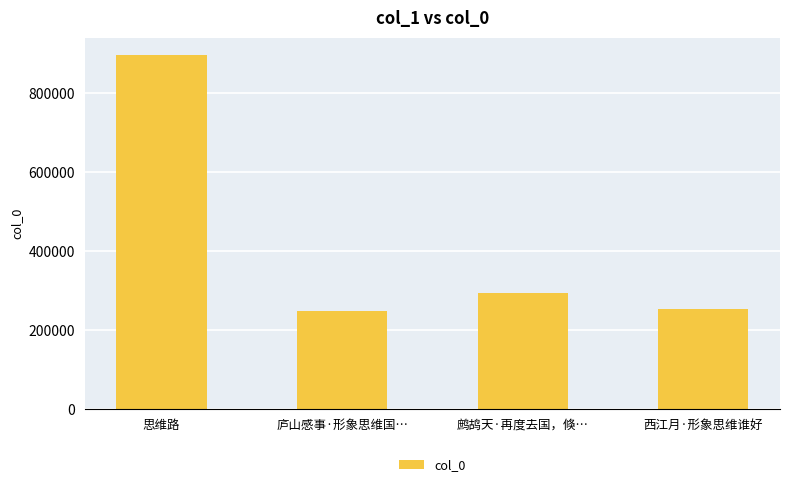

Approximately how many times larger is the value at 西江月·形象思维谁好 compared to 思维路?

0.3